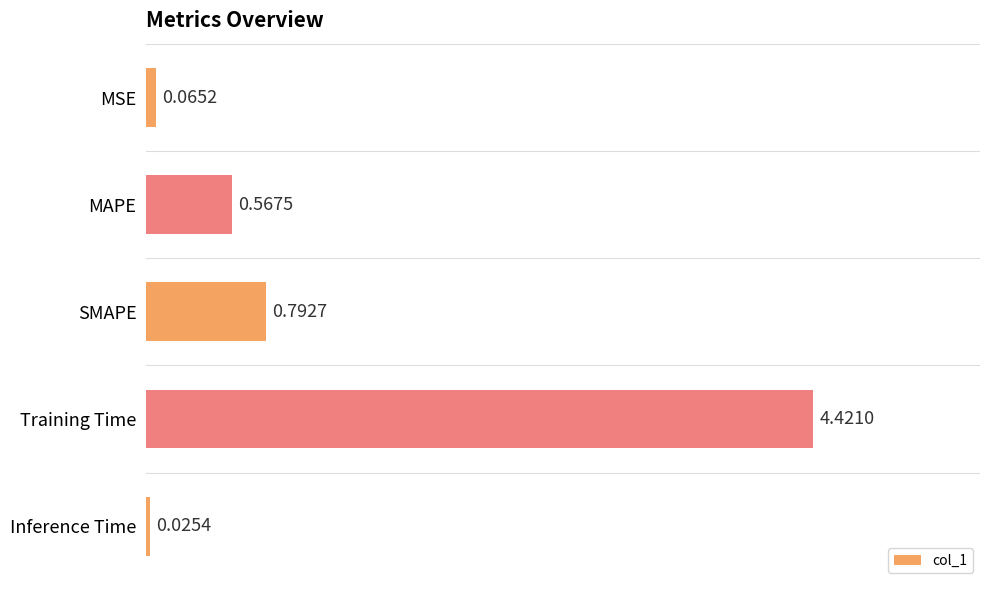

Which category has the highest value across all series?

Training Time